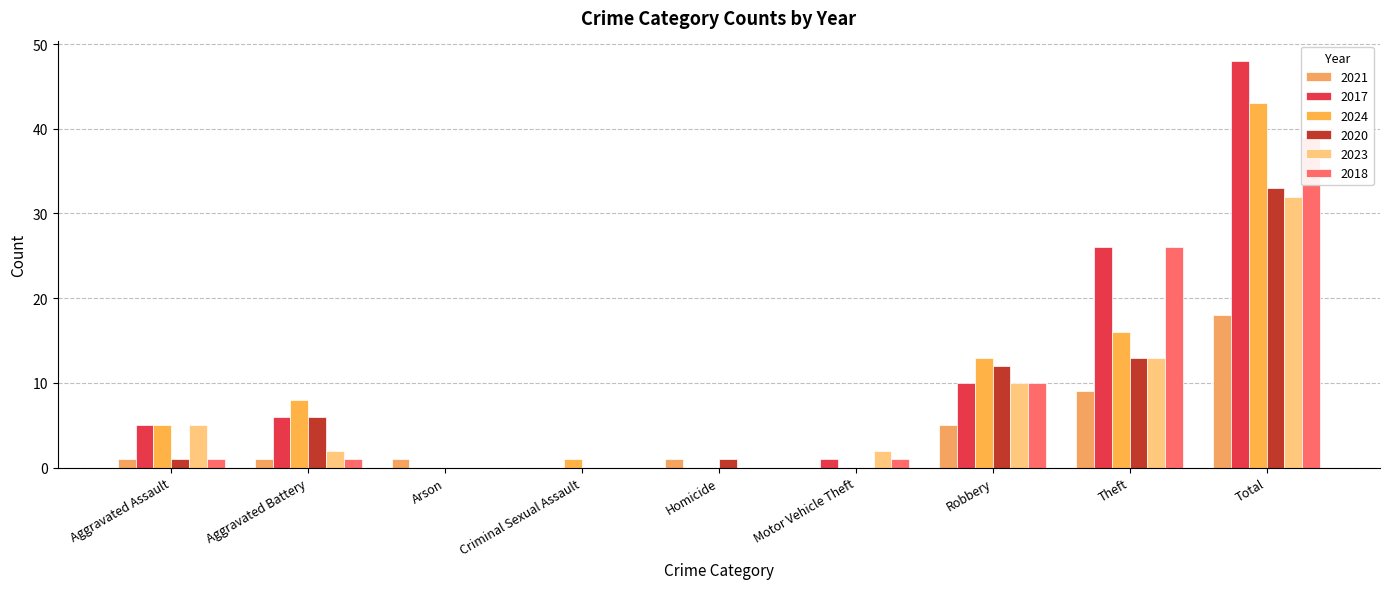

What is the difference between the 2017 values at Criminal Sexual Assault and Motor Vehicle Theft?

1